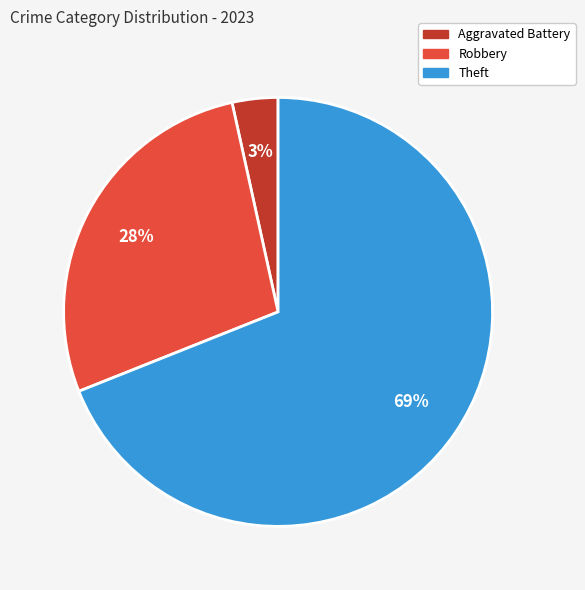

Count the number of slices in the pie.

3